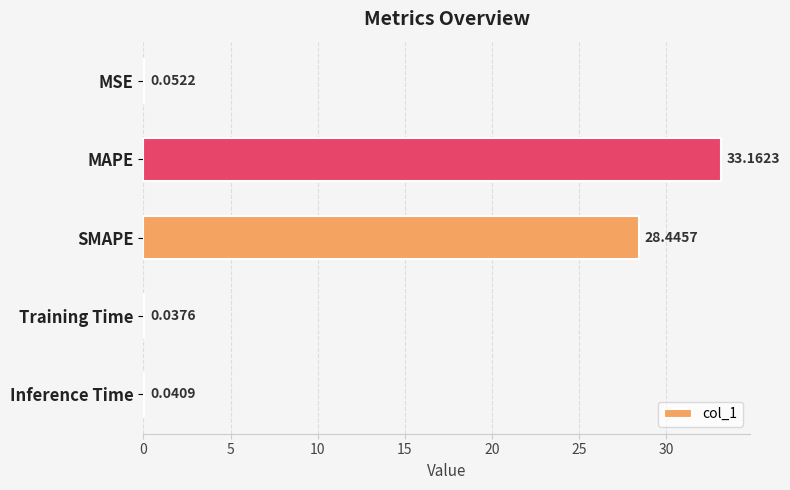

What is the sum of the values at MAPE and Training Time?

33.2